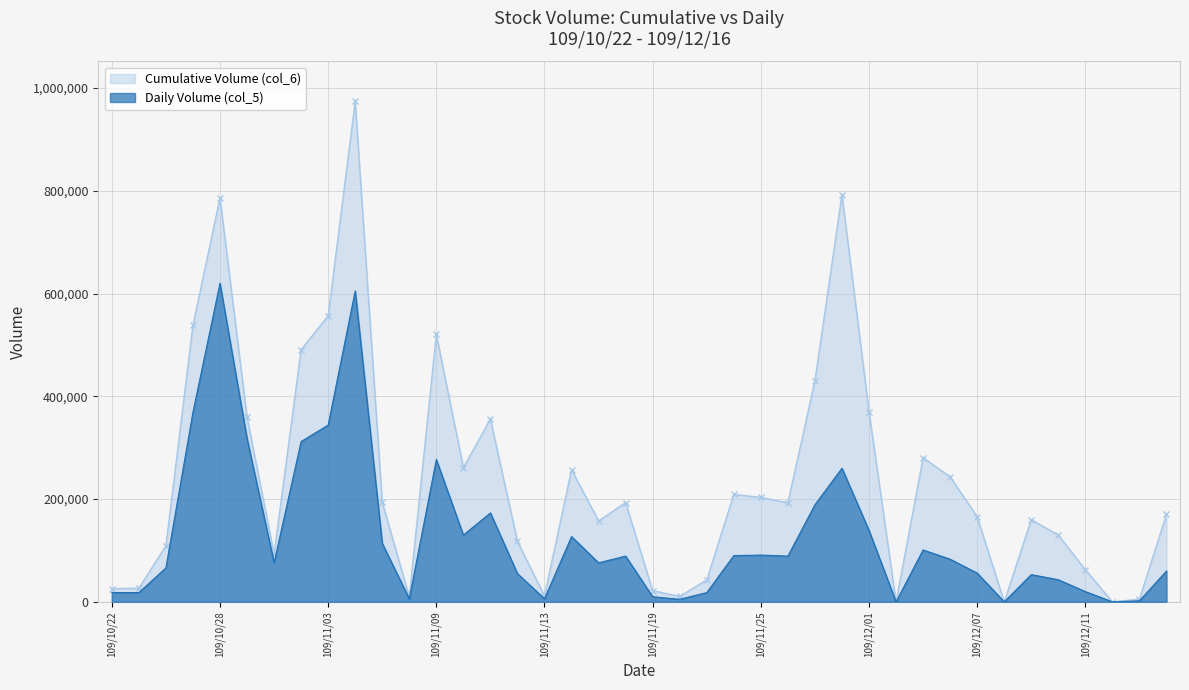

What is the average value of the Cumulative Volume (col_6) series?

238194